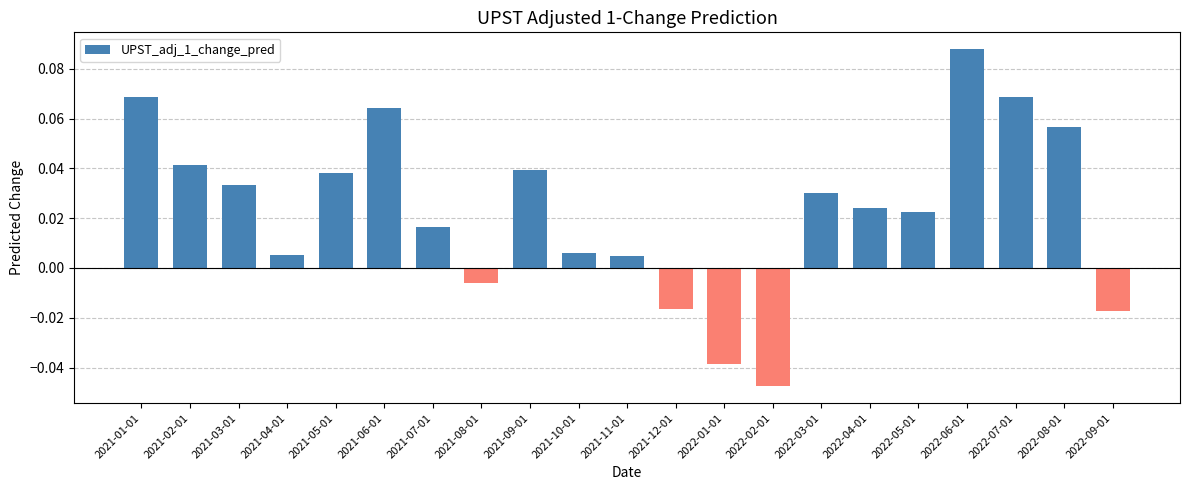

Which has a higher value, 2021-10-01 or 2021-03-01?

2021-03-01